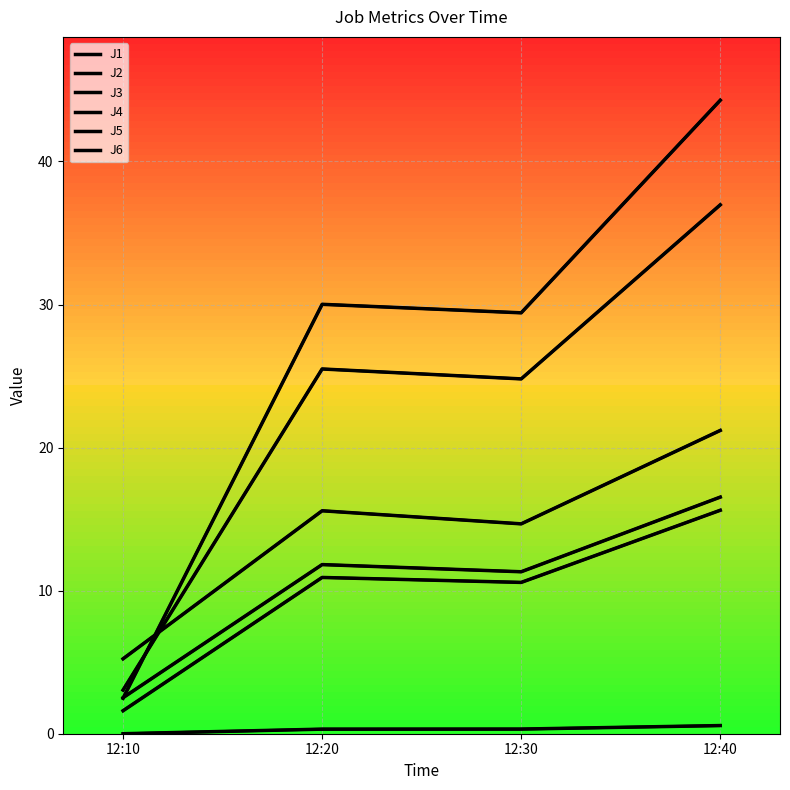

After their last crossing, which series has the higher values: J1 or J5?

J5